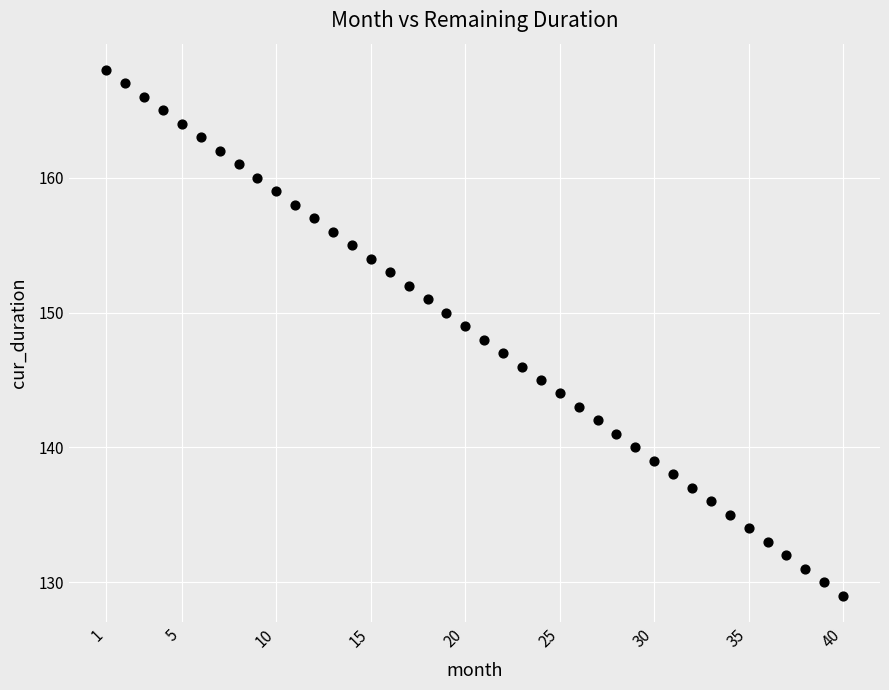

What is the range of Y values (max minus min)?

39